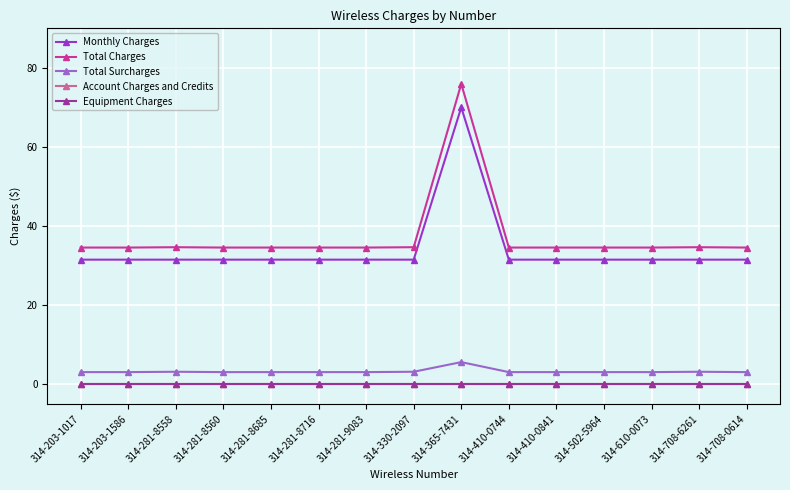

Does the chart have visible grid lines?

Yes